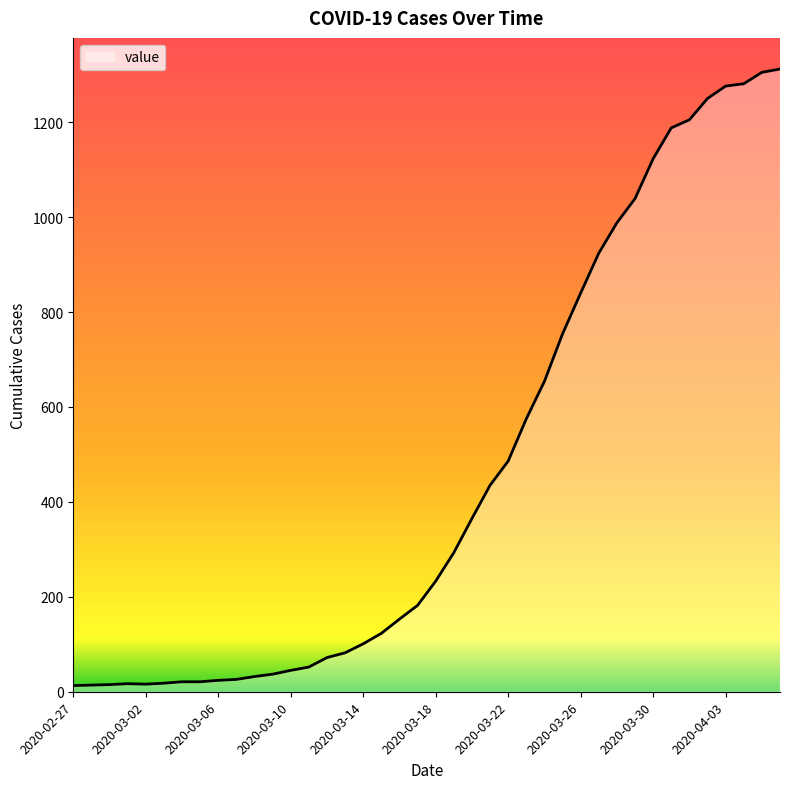

What is the difference between the maximum and minimum values?

1299